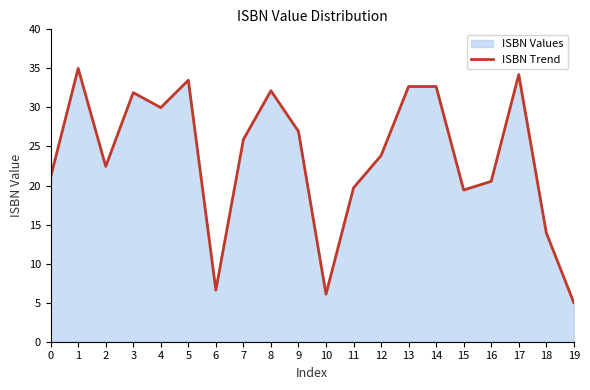

Which category has the highest value across all series?

1